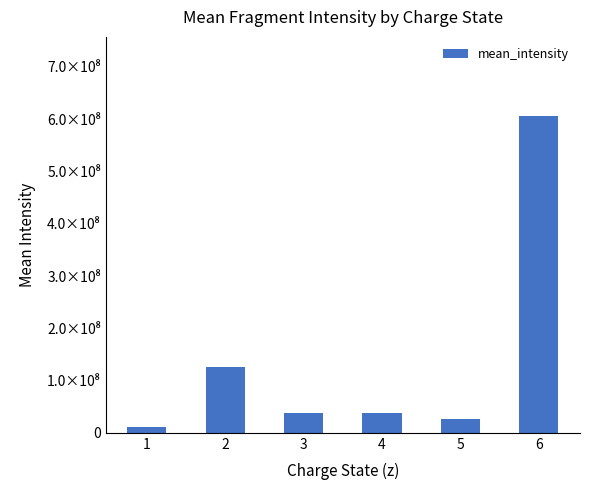

Are the bars grouped side by side (vs. stacked)?

No